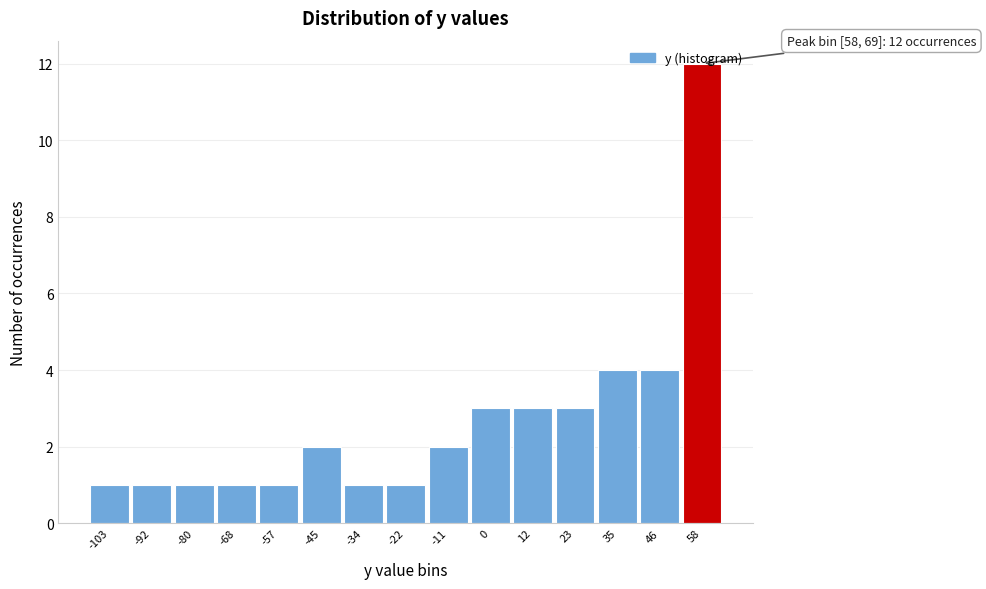

What is the maximum value shown in the chart?

12